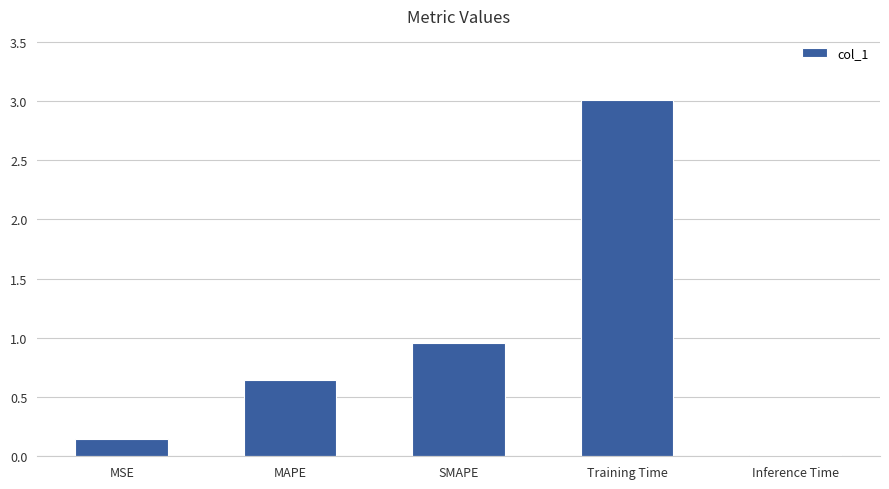

The value at MSE is 0.0. True or false?

False